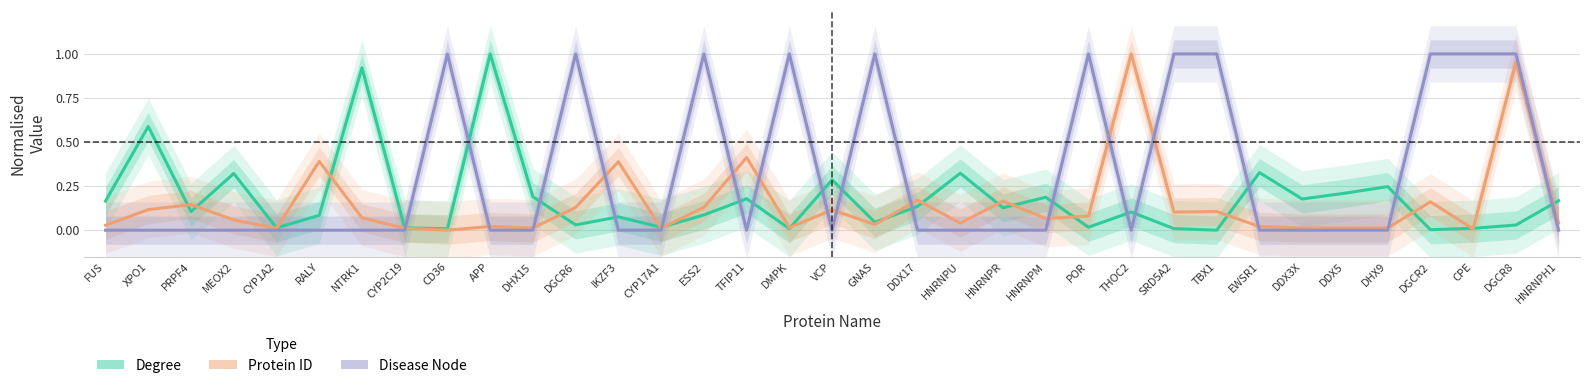

True or false: Protein ID has a value of 0.1 at TBX1.

True